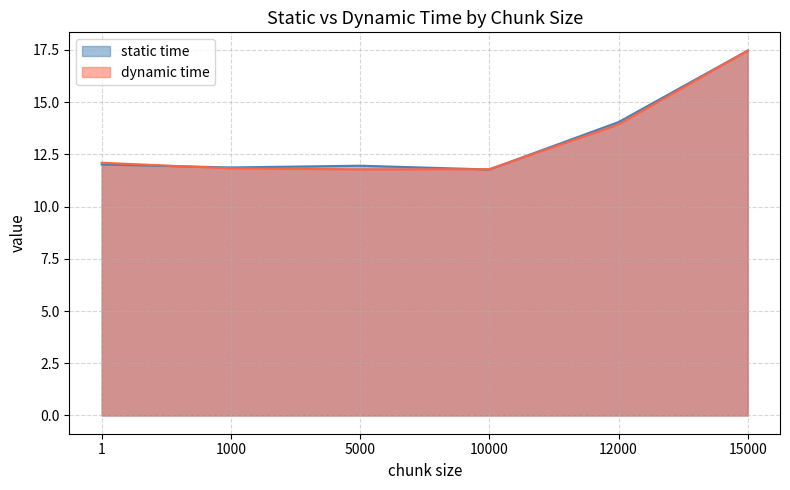

How many distinct data groups are displayed?

2